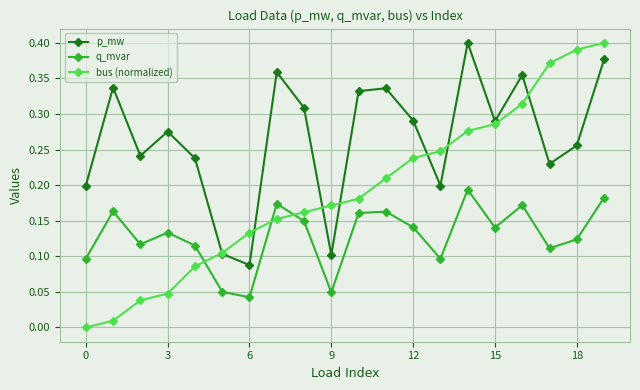

Which series has the largest total across all categories?

p_mw